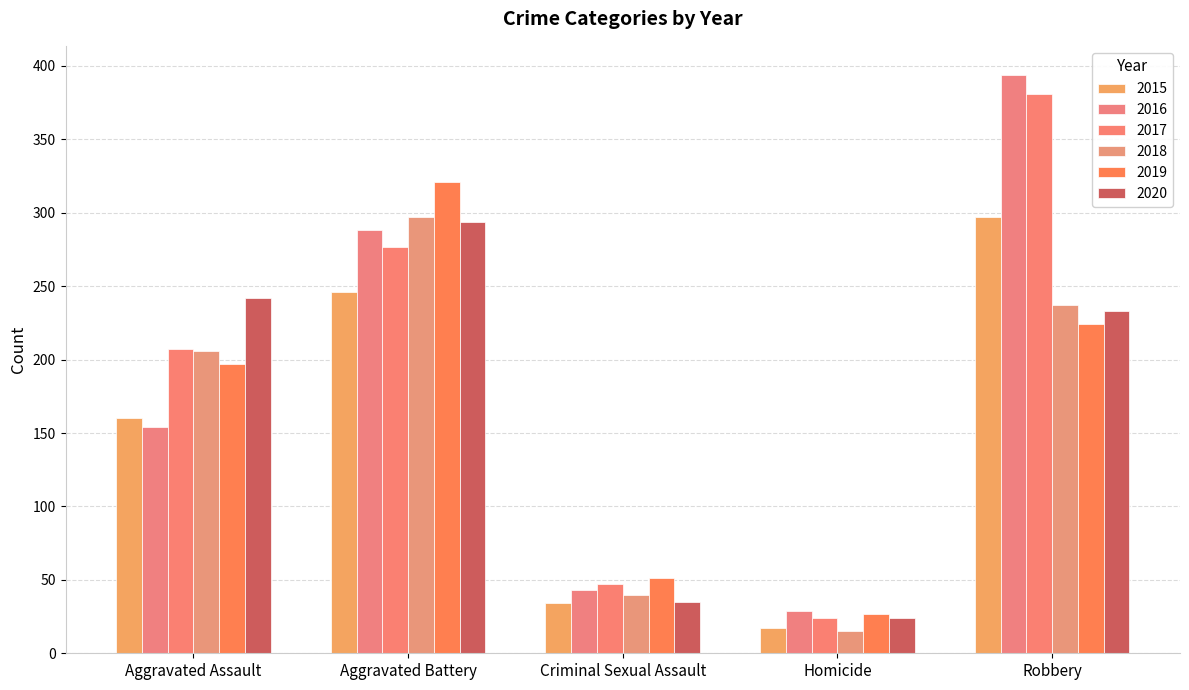

Where does the 2019 series first go above 197?

Aggravated Battery